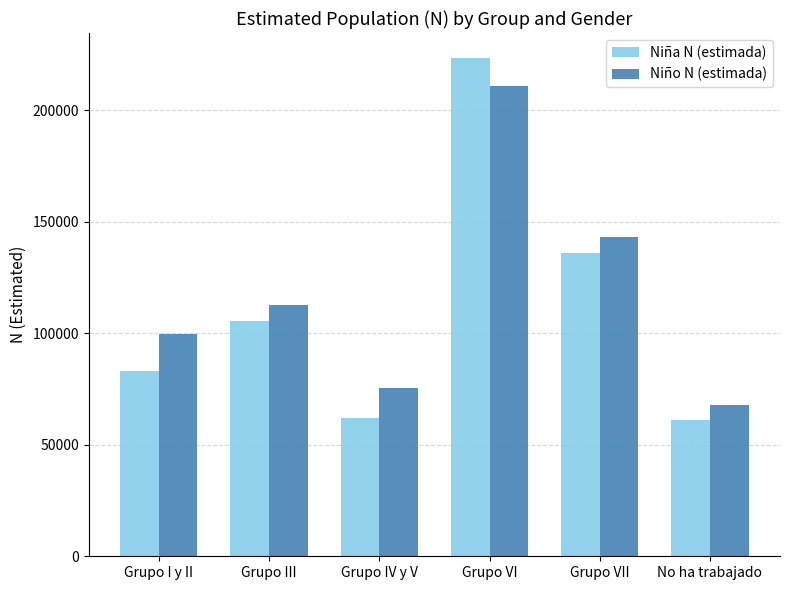

Which series changed the most between Grupo III and Grupo VI?

Niña N (estimada)